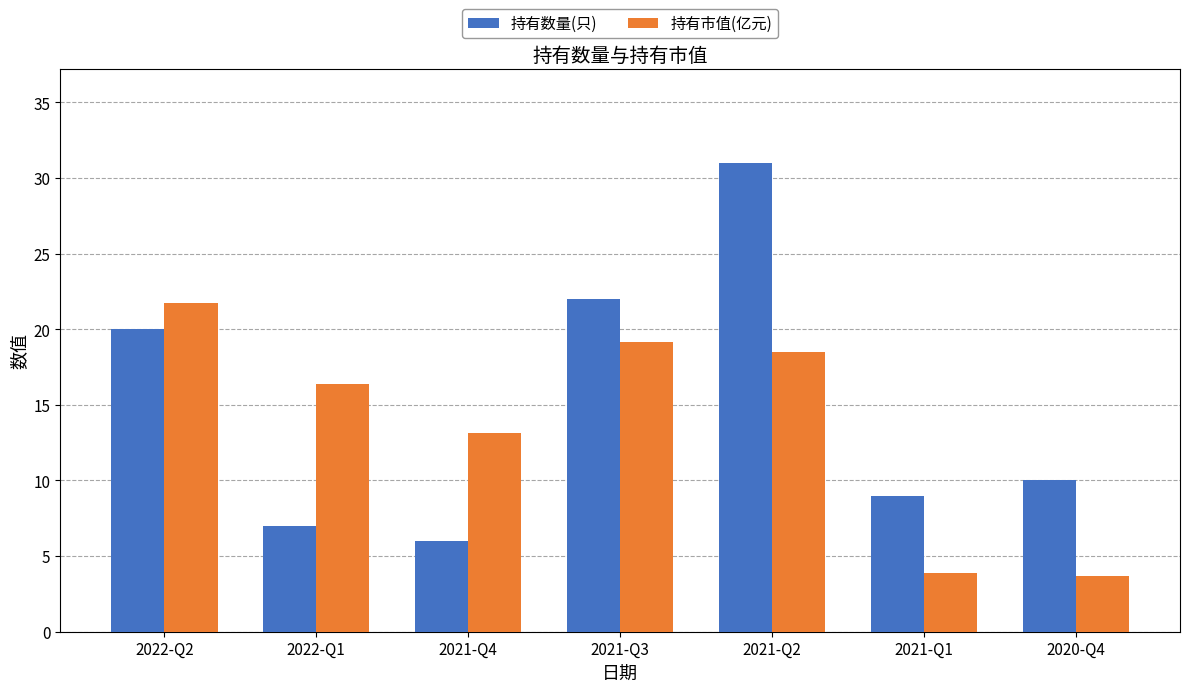

What are all the series names shown in the legend?

持有数量(只), 持有市值(亿元)